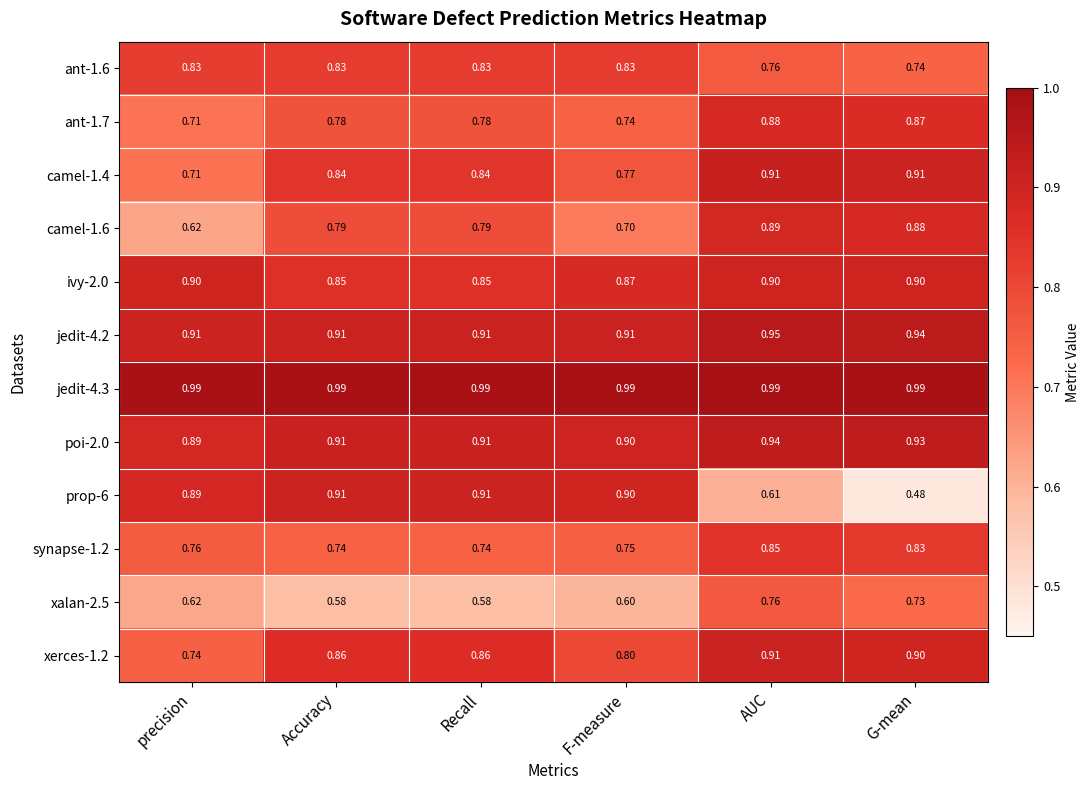

What is the total value across all series at G-mean?

10.1